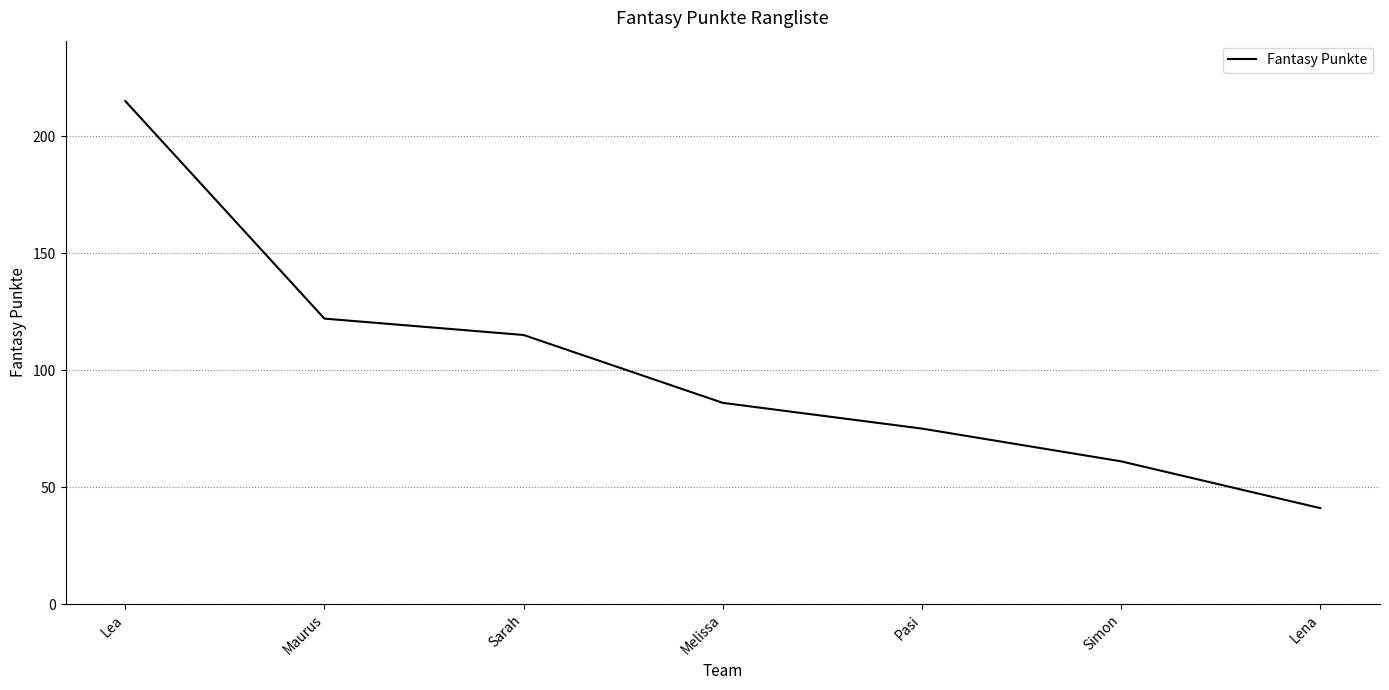

What is the difference between the values at Lena and Maurus?

81